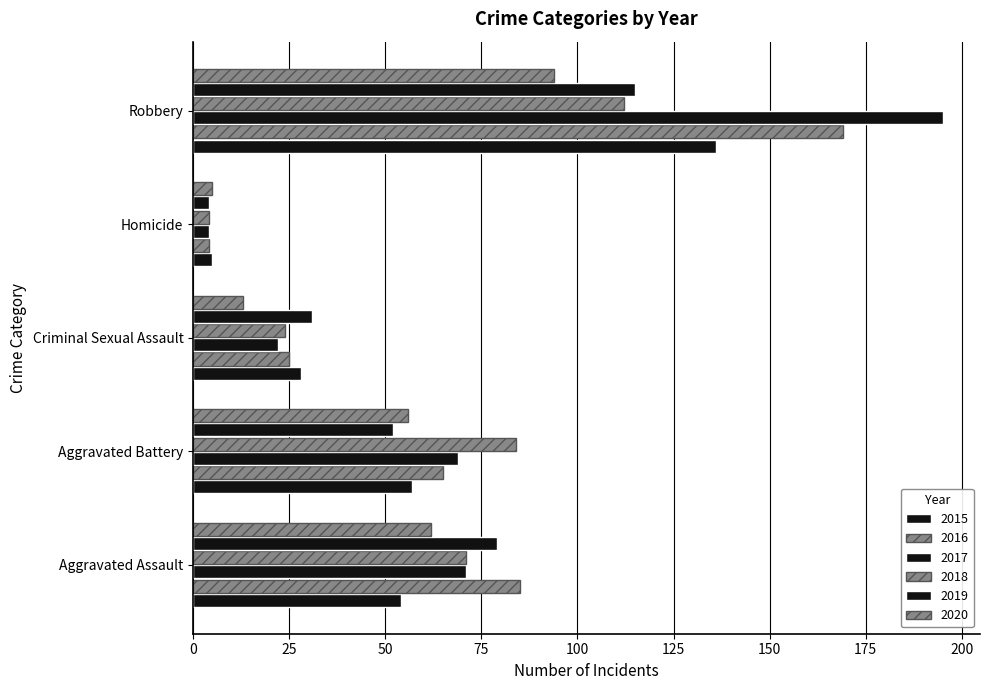

How many values in the 2019 series are below 52?

2